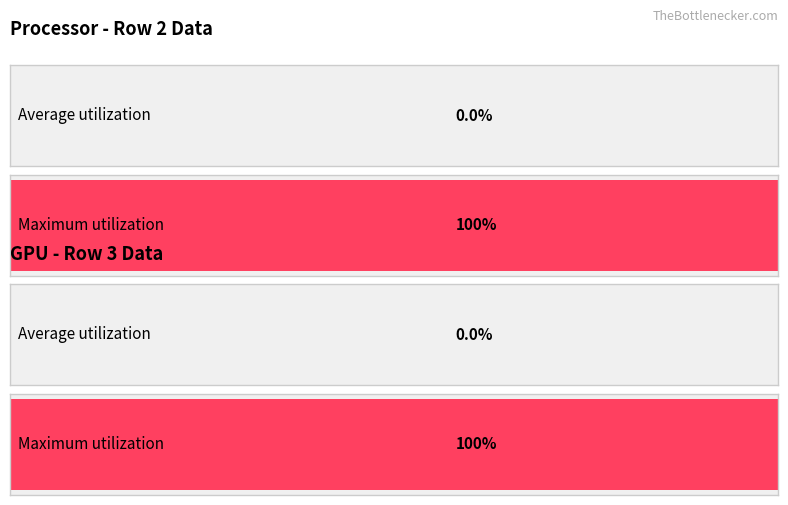

Which series has the largest total across all categories?

Maximum utilization